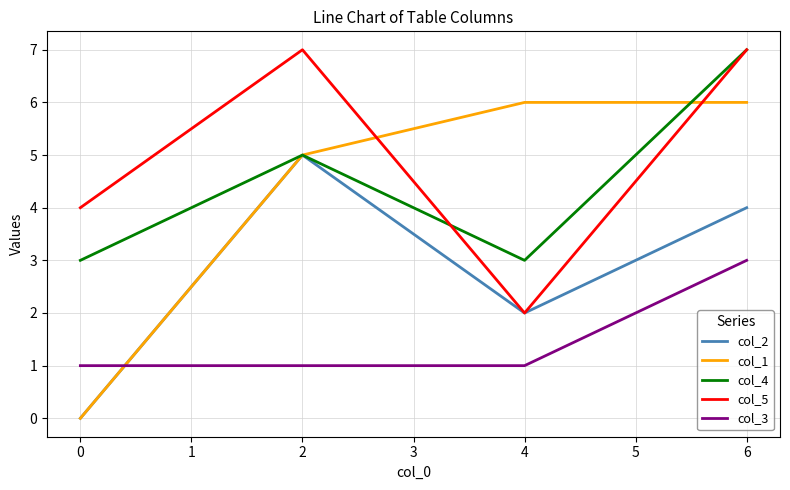

How many values in the col_4 series are below 5?

2